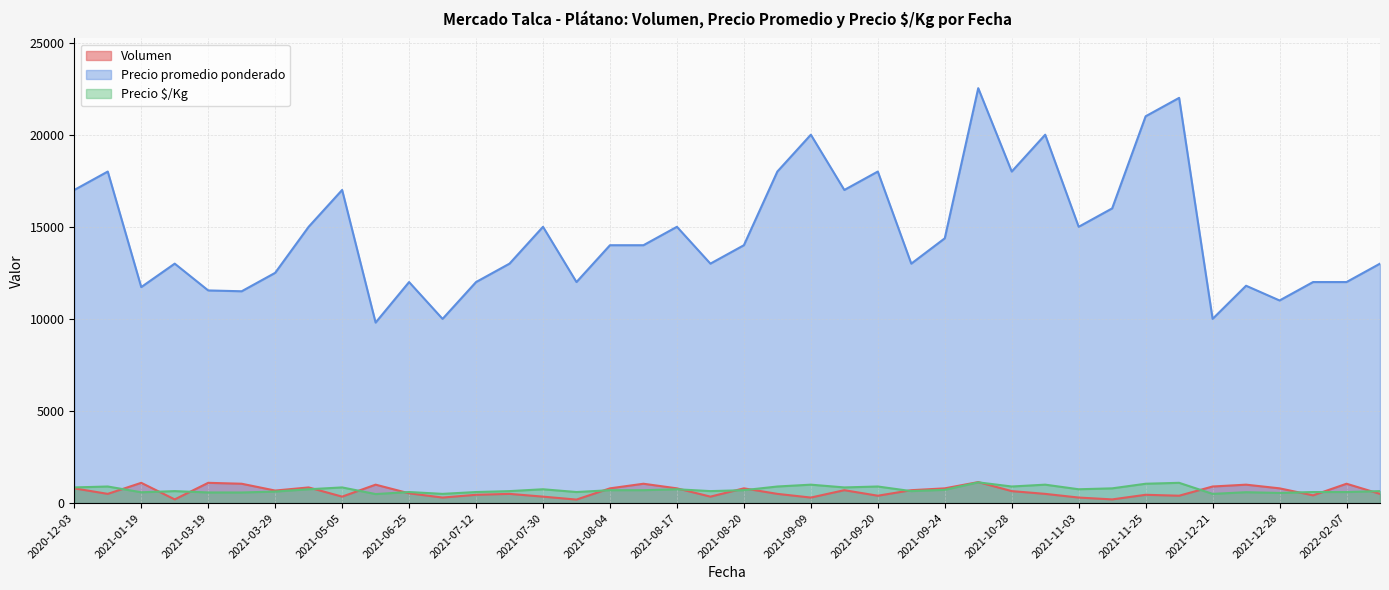

What is the approximate value of Precio $/Kg at 2021-05-05, to the nearest 10?

850